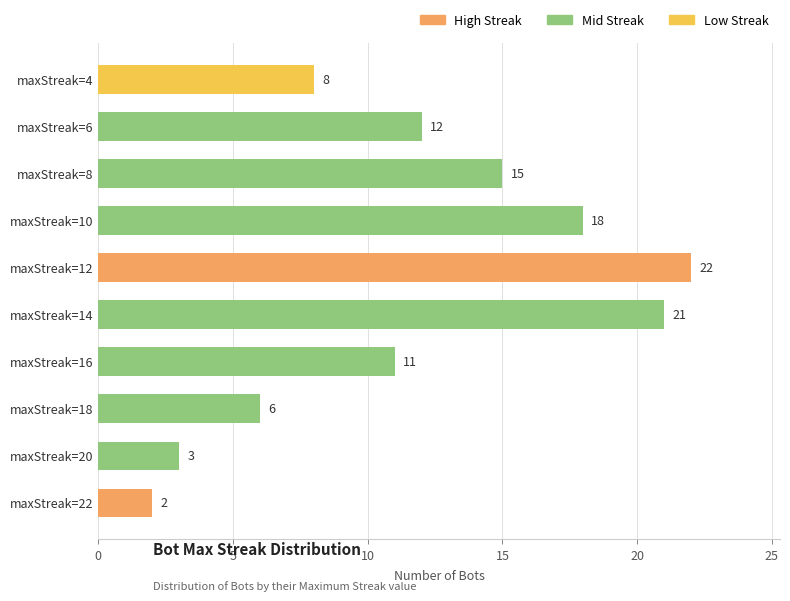

Reading bottom to top, extract all data points from this chart.

maxStreak=22=2	maxStreak=20=3	maxStreak=18=6	maxStreak=16=11	maxStreak=14=21	maxStreak=12=22	maxStreak=10=18	maxStreak=8=15	maxStreak=6=12	maxStreak=4=8